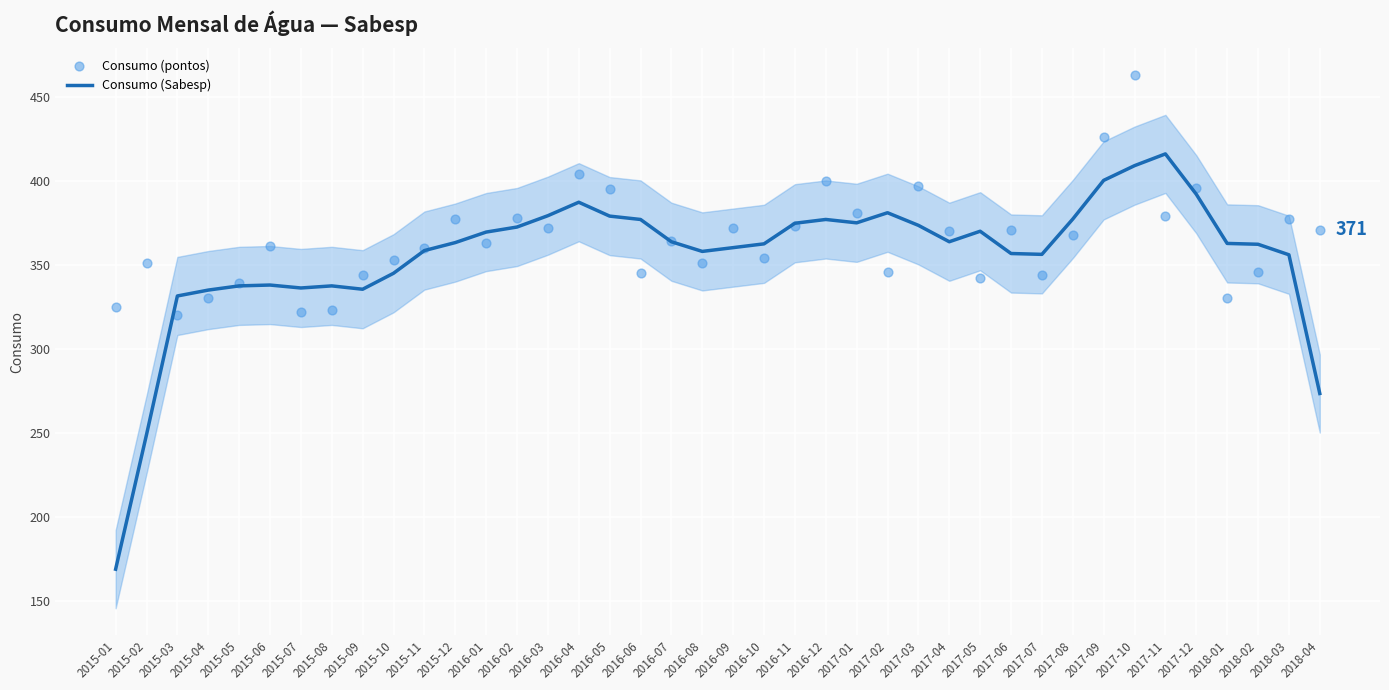

Is the value of Consumo (Sabesp) at 2015-03 greater than the value of Consumo (pontos) at 2017-09?

No